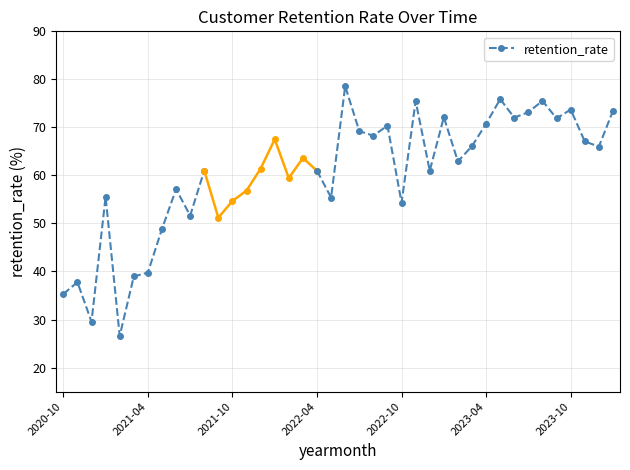

Count the number of data series in this chart.

1